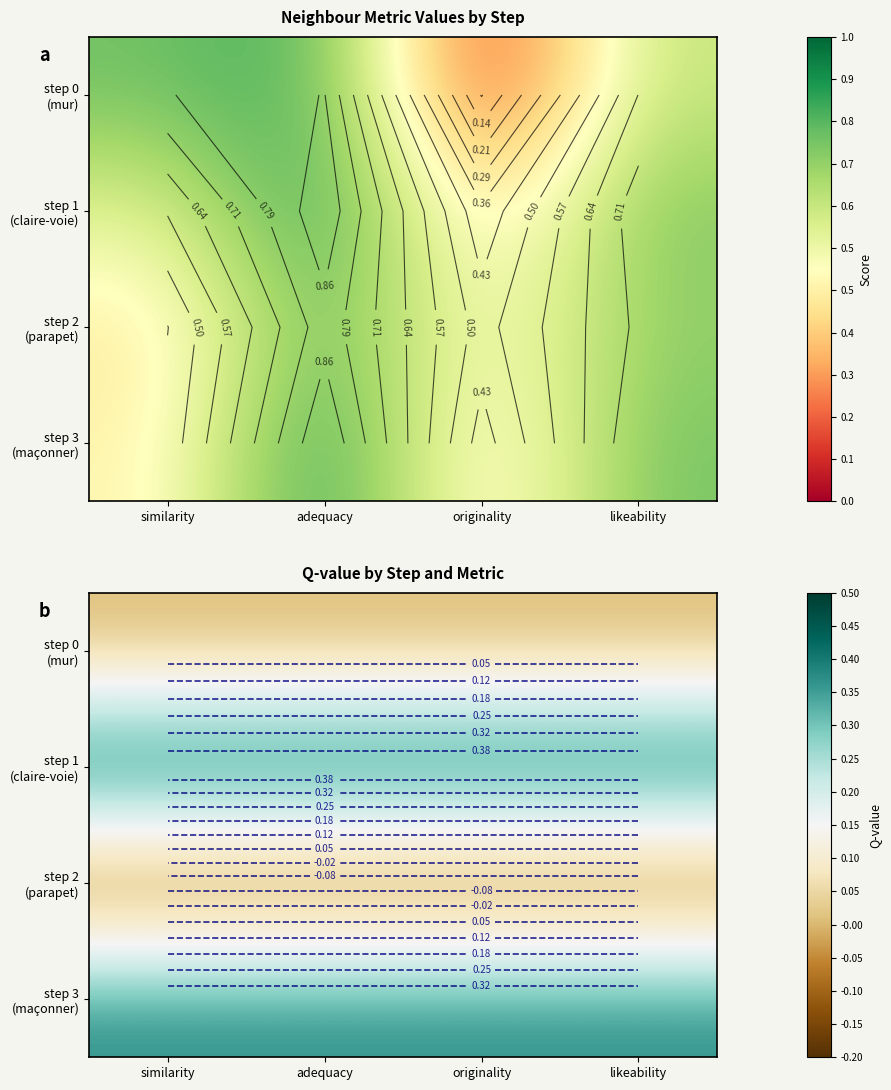

How many distinct data groups are displayed?

4